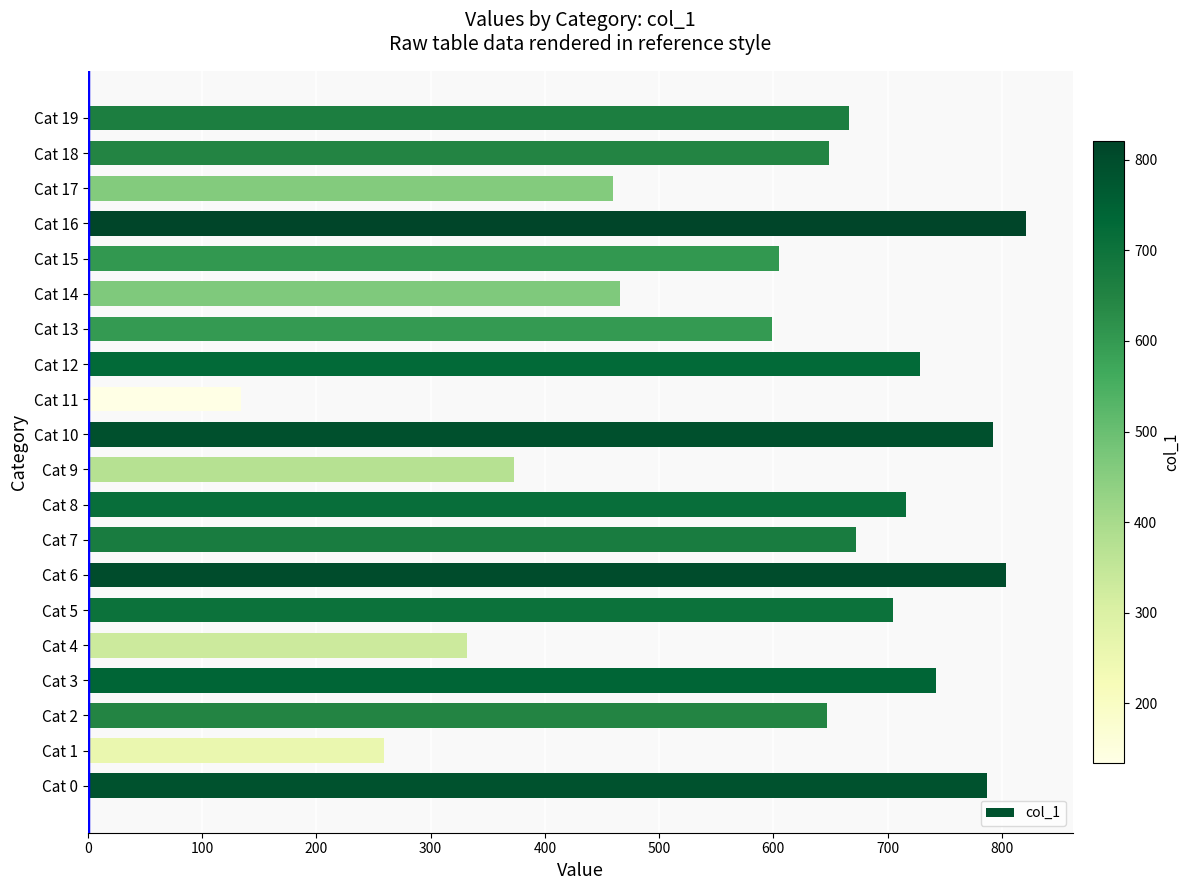

Which label corresponds to the smallest value in the chart?

Cat 11